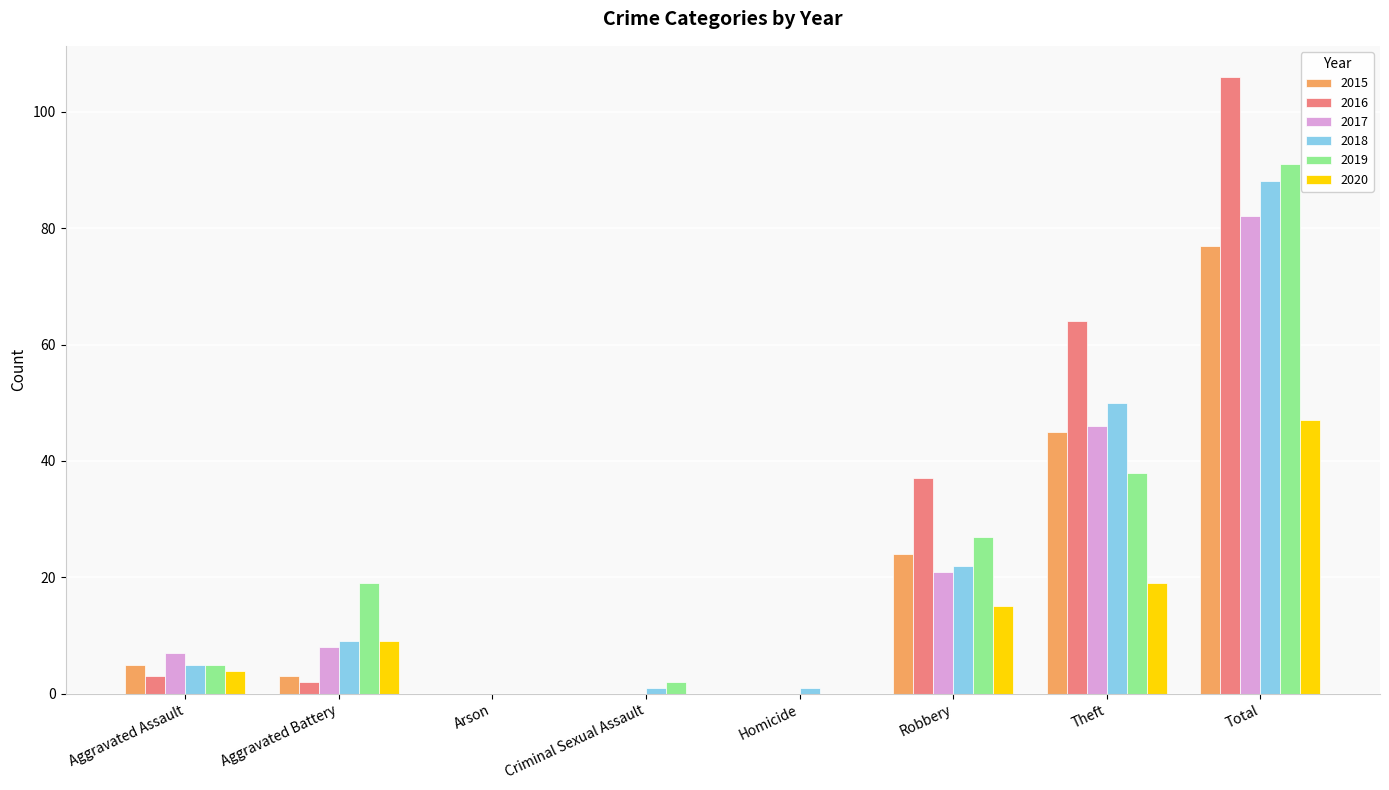

What is the difference between the 2017 values at Criminal Sexual Assault and Aggravated Battery?

8